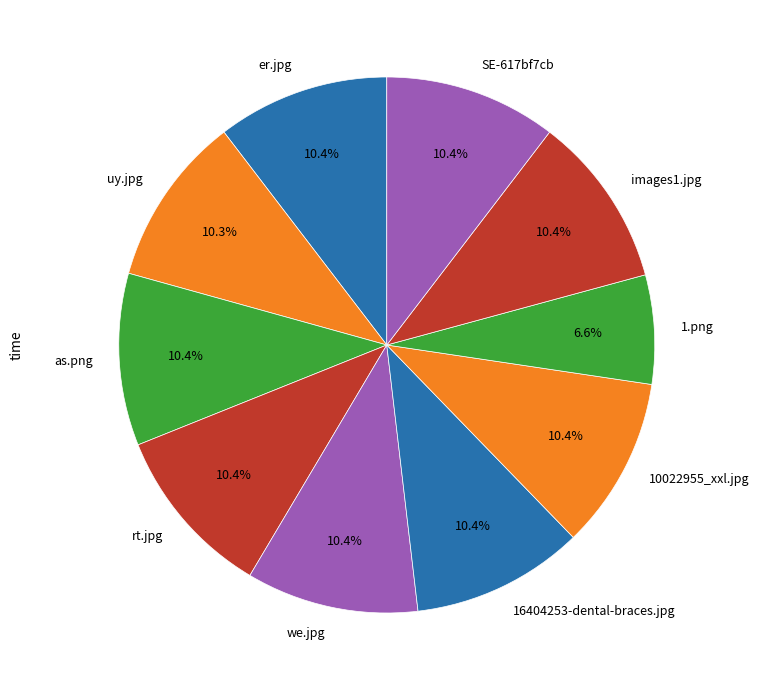

How many segments does this pie chart have?

10